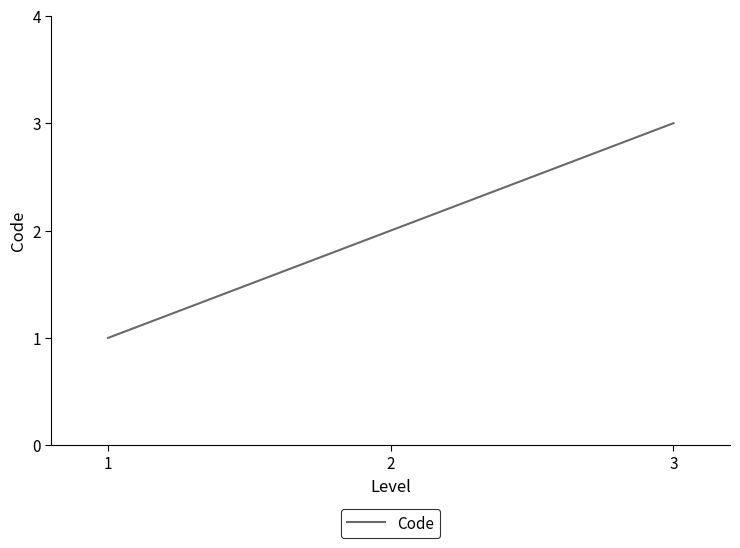

What is the smallest value displayed?

1